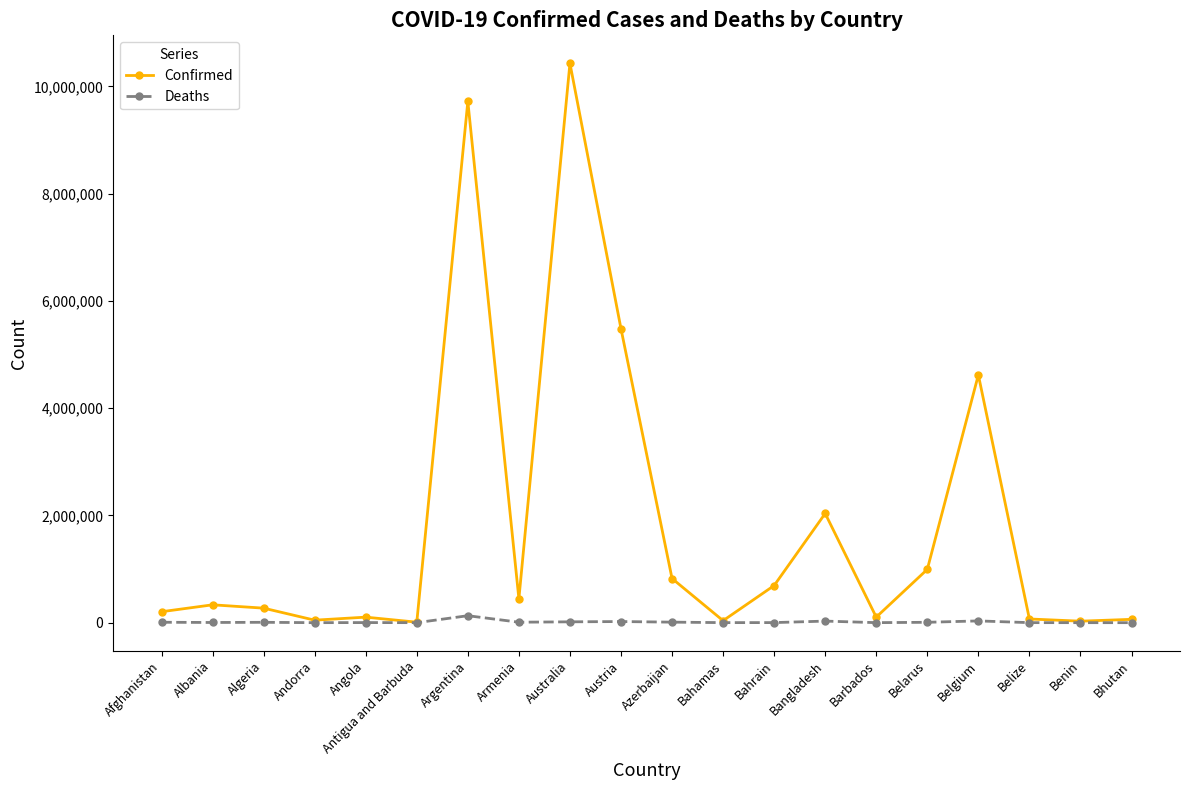

What is the sum of the Confirmed values at Afghanistan and Bahamas?

241716